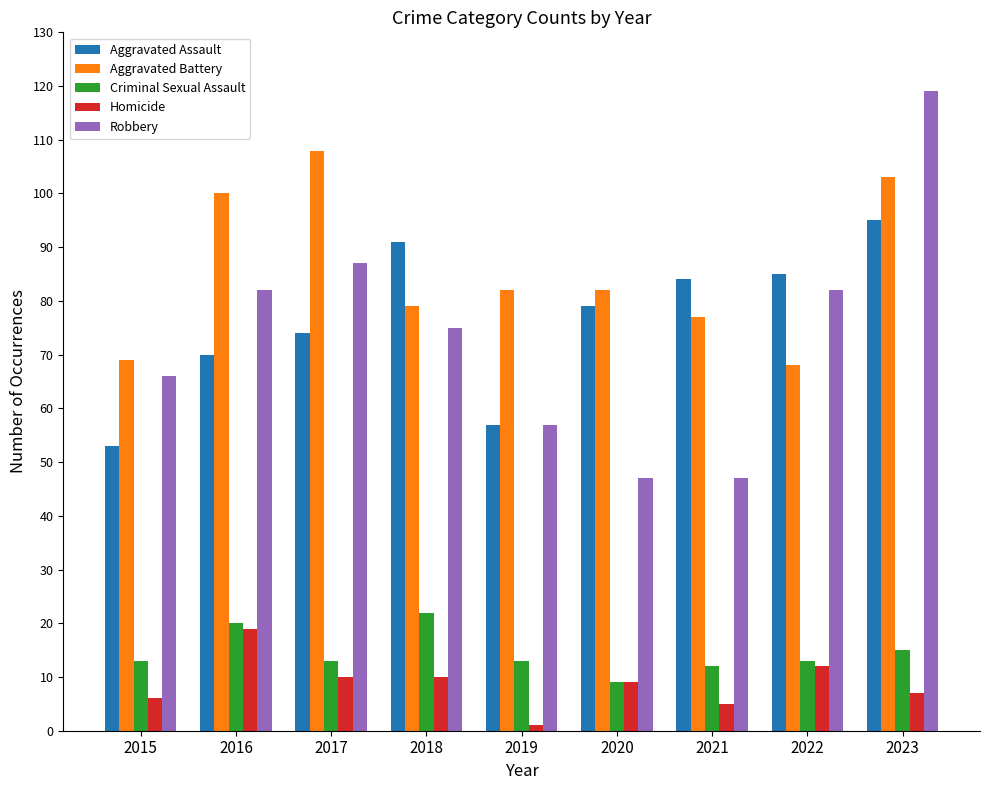

Reading left to right, list all the values displayed in this chart.

Aggravated Assault: 53	70	74	91	57	79	84	85	95
Aggravated Battery: 69	100	108	79	82	82	77	68	103
Criminal Sexual Assault: 13	20	13	22	13	9	12	13	15
Homicide: 6	19	10	10	1	9	5	12	7
Robbery: 66	82	87	75	57	47	47	82	119